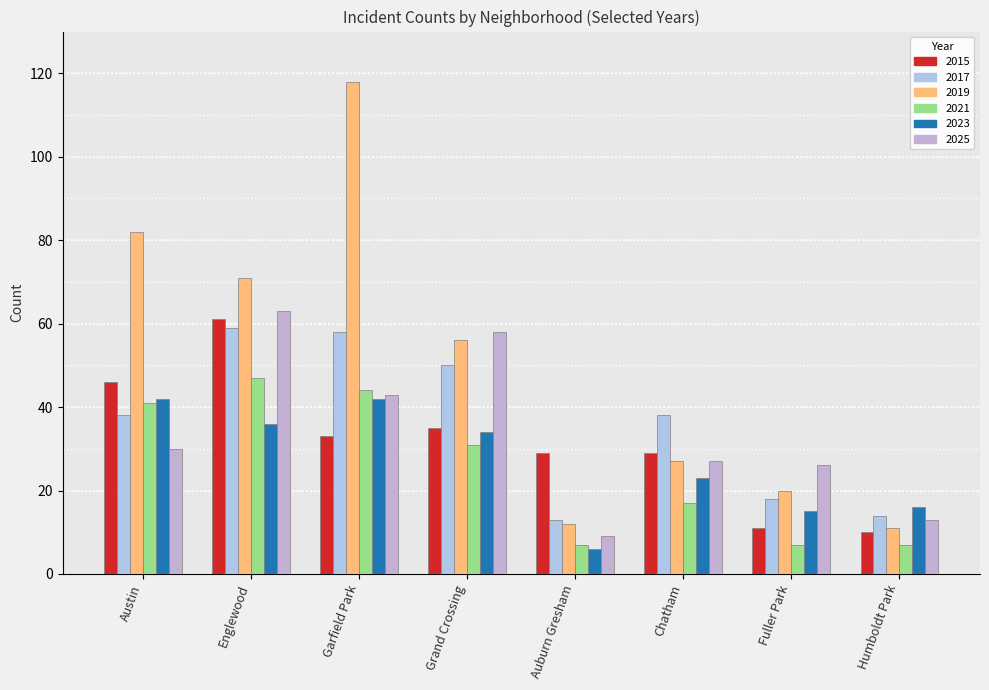

Does the chart contain any negative values?

No